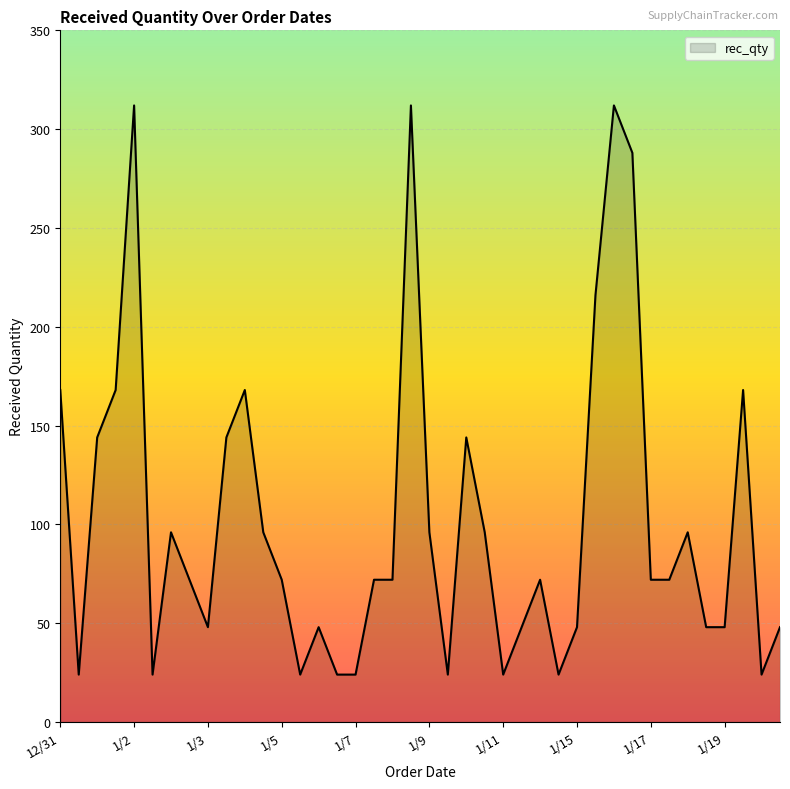

How many lines are shown in the chart?

1